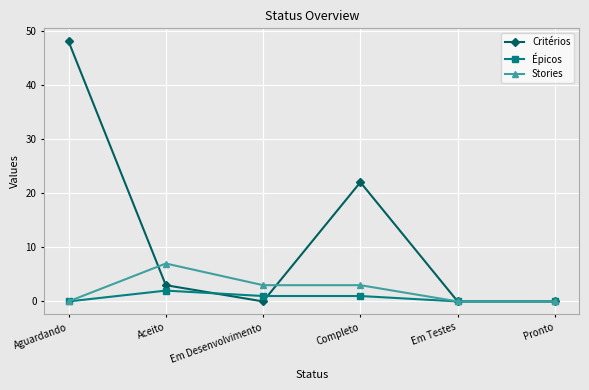

True or false: Critérios has a value of 0 at Em Desenvolvimento.

True